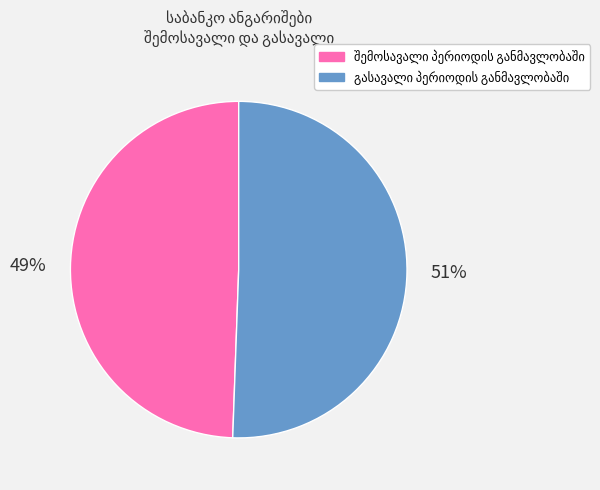

How many segments does this pie chart have?

2